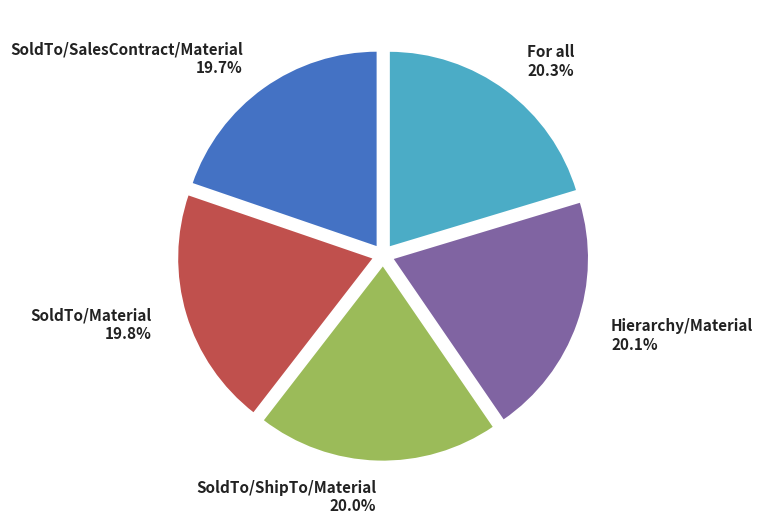

What percentage is the For all slice, to the nearest percent?

20%